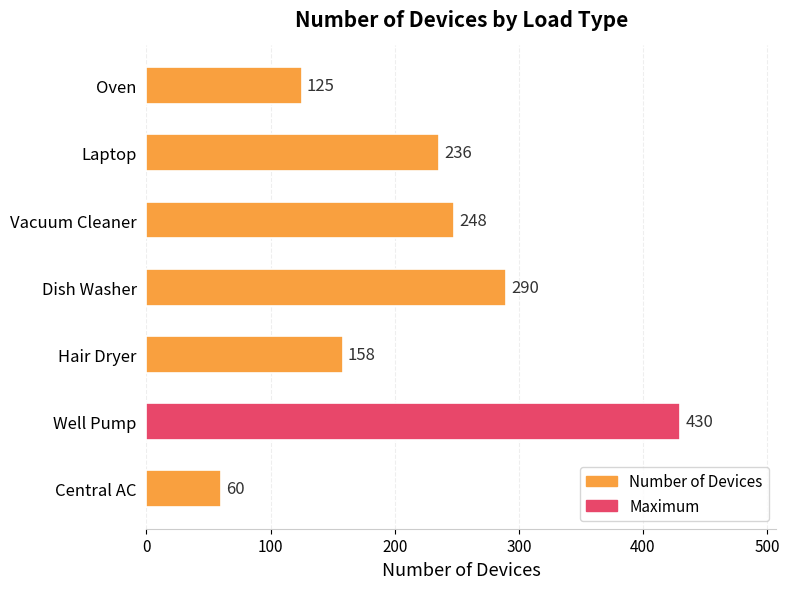

What is the change in value from Central AC to Vacuum Cleaner?

+188